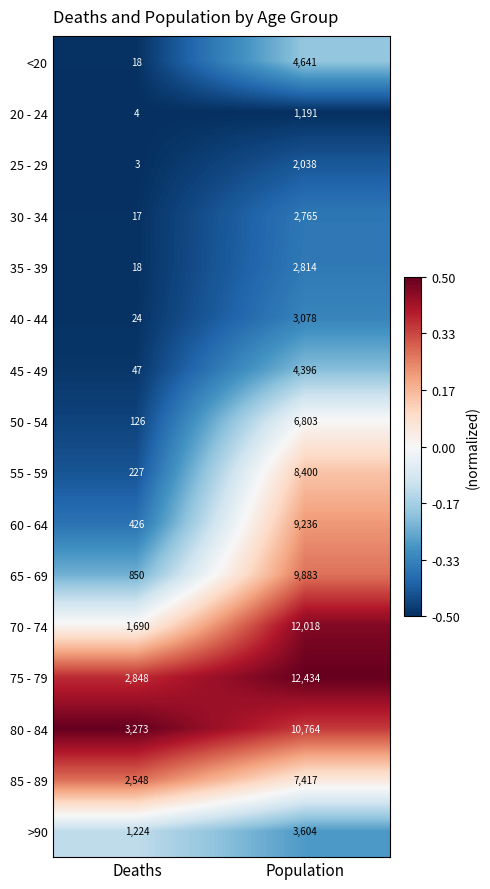

How many distinct data groups are displayed?

16